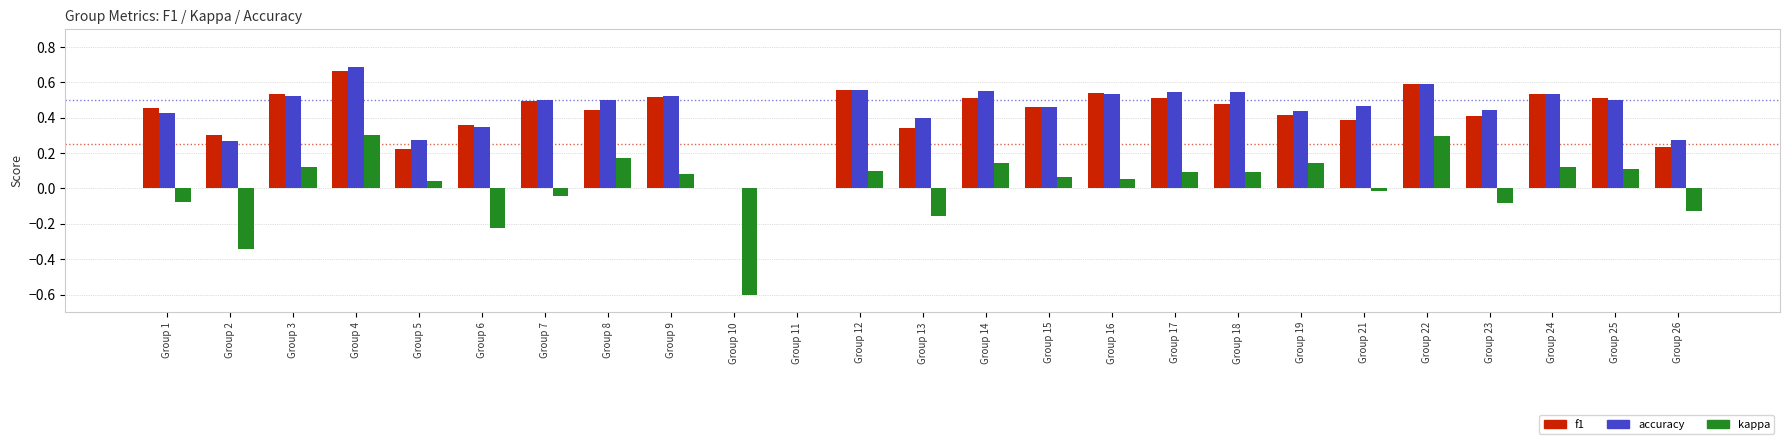

How many groups of bars are there?

25